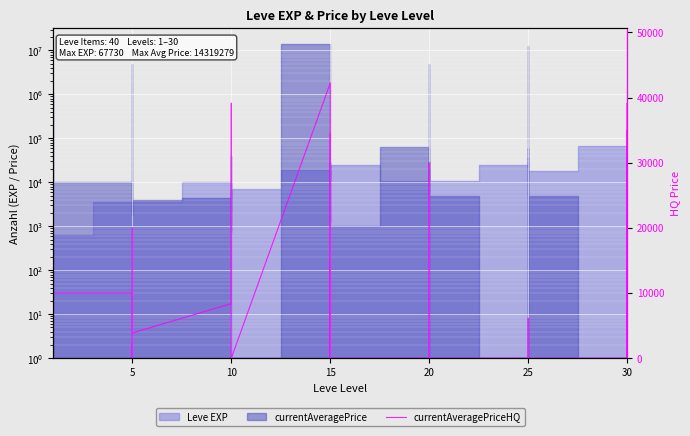

What is the value of the 23rd point from the left?

34500.0